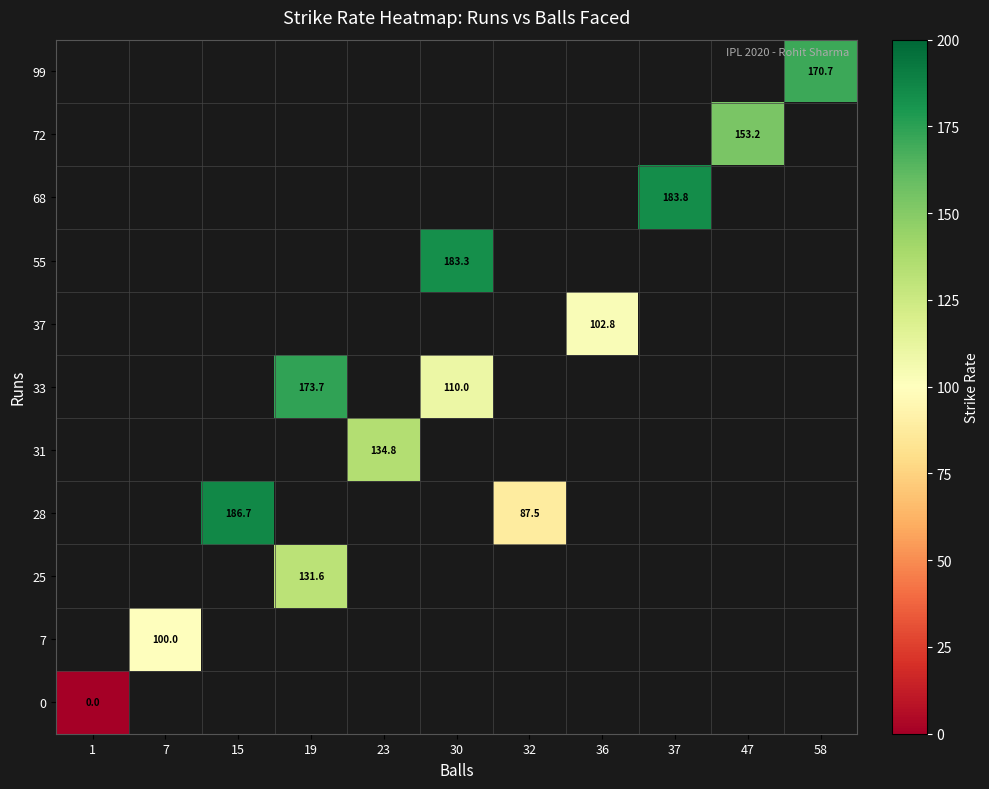

List the series in order of their overall mean, highest first.

0, 7, 25, 28, 31, 33, 37, 55, 68, 72, 99